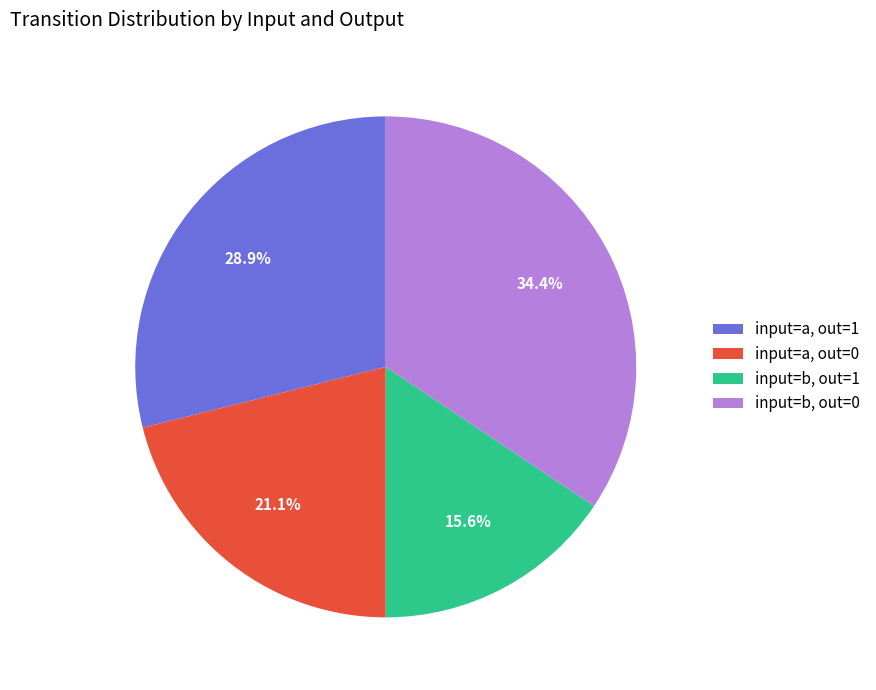

Does input=a, out=1 account for over 50% of the chart?

No